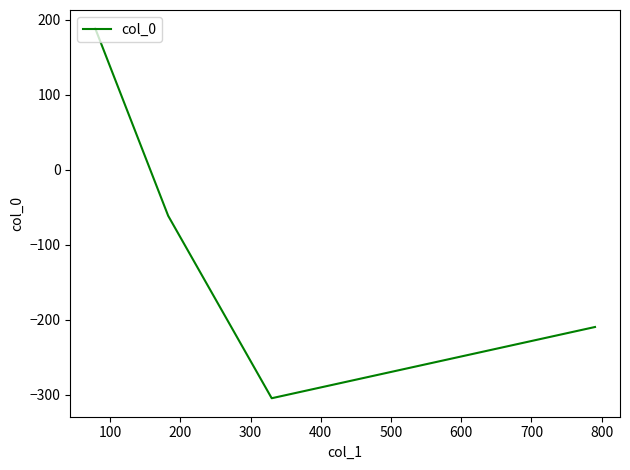

Does the chart have visible grid lines?

No